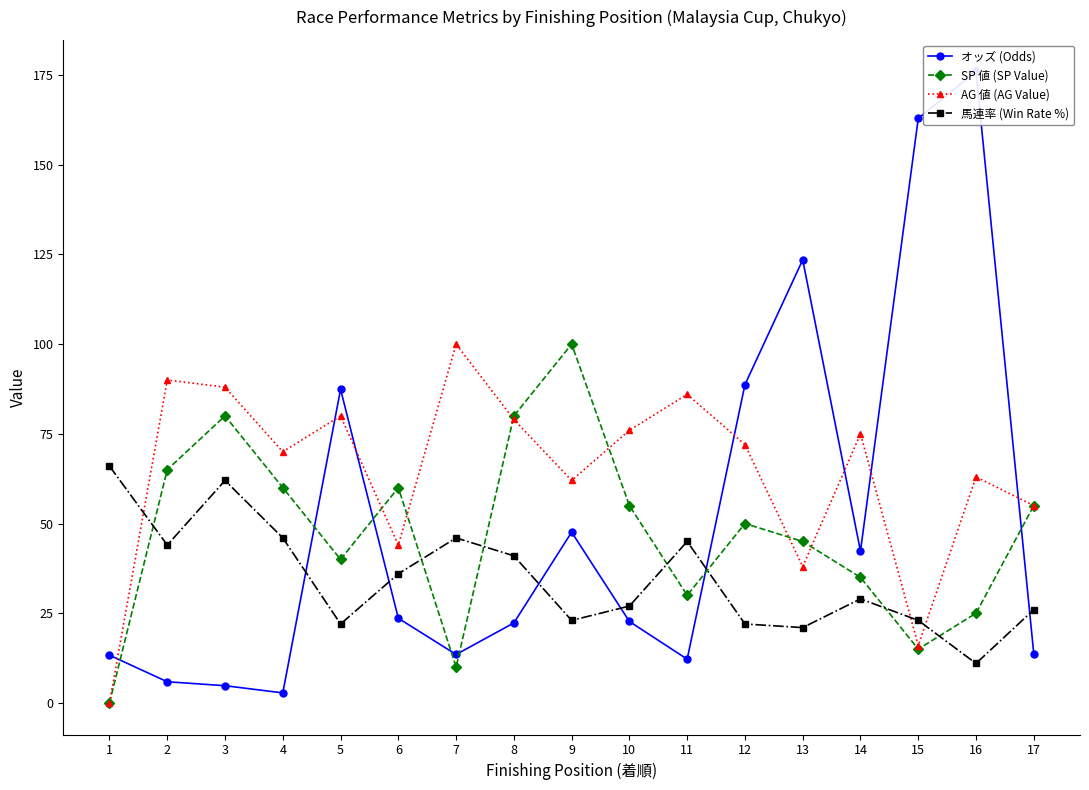

Reading left to right, what are all the values shown in this chart?

オッズ (Odds): 1=13.3	2=5.9	3=4.8	4=2.8	5=87.4	6=23.6	7=13.5	8=22.3	9=47.6	10=22.7	11=12.2	12=88.7	13=123.5	14=42.3	15=162.9	16=176.0	17=13.7
SP 値 (SP Value): 1=0.0	2=65.0	3=80.0	4=60.0	5=40.0	6=60.0	7=10.0	8=80.0	9=100.0	10=55.0	11=30.0	12=50.0	13=45.0	14=35.0	15=15.0	16=25.0	17=55.0
AG 値 (AG Value): 1=0.0	2=90.0	3=88.0	4=70.0	5=80.0	6=44.0	7=100.0	8=79.0	9=62.0	10=76.0	11=86.0	12=72.0	13=38.0	14=75.0	15=16.0	16=63.0	17=55.0
馬連率 (Win Rate %): 1=66.0	2=44.0	3=62.0	4=46.0	5=22.0	6=36.0	7=46.0	8=41.0	9=23.0	10=27.0	11=45.0	12=22.0	13=21.0	14=29.0	15=23.0	16=11.0	17=26.0